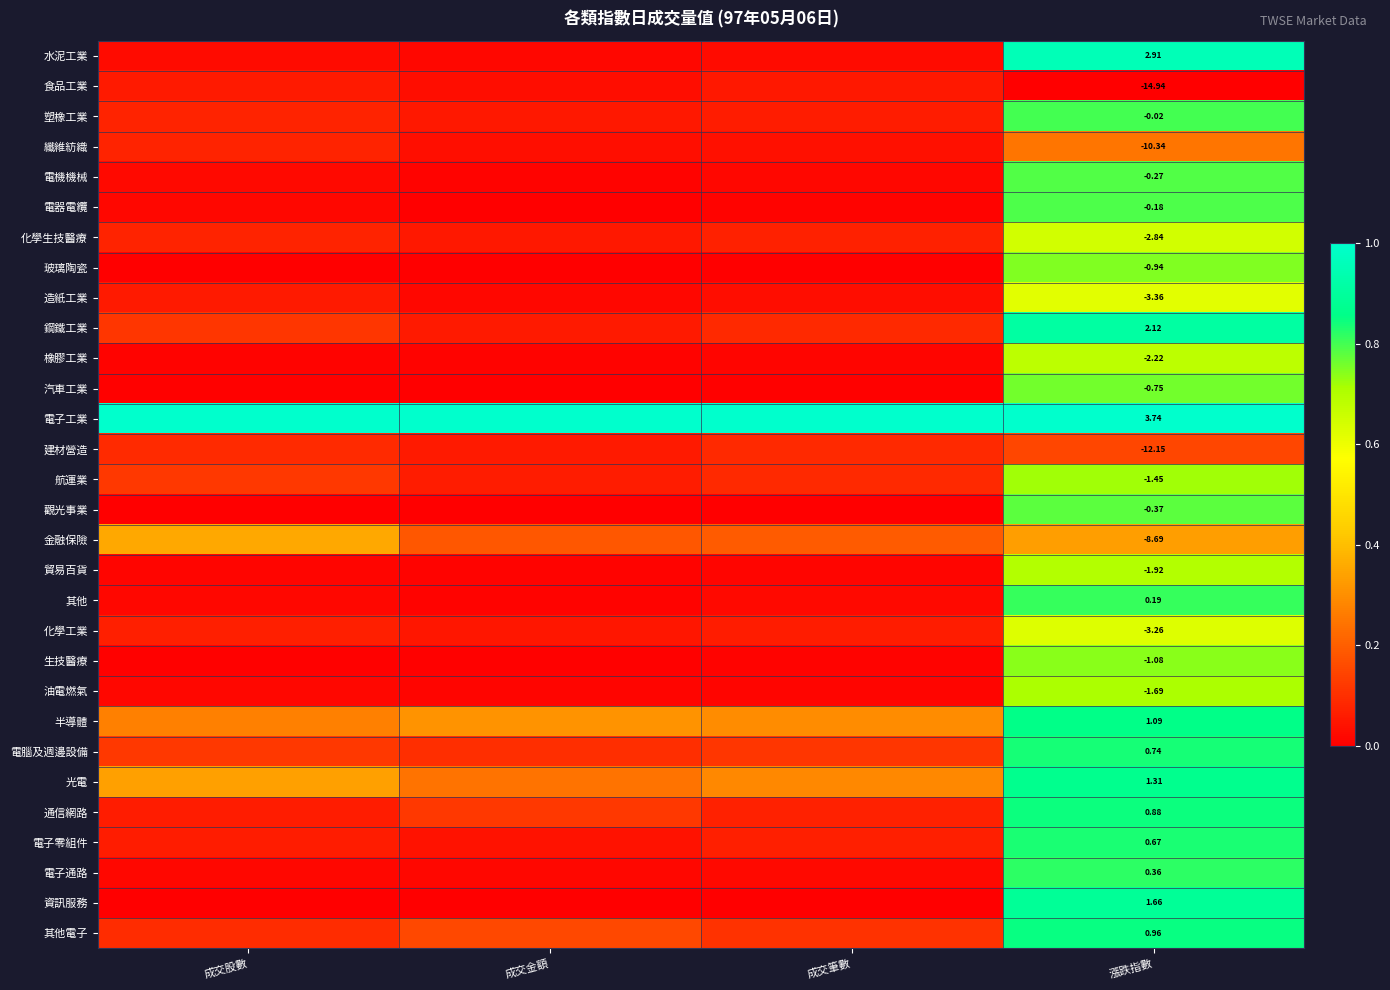

At 漲跌指數, list the series in order from smallest to largest.

食品工業, 建材營造, 纖維紡織, 金融保險, 造紙工業, 化學工業, 化學生技醫療, 橡膠工業, 貿易百貨, 油電燃氣, 航運業, 生技醫療, 玻璃陶瓷, 汽車工業, 觀光事業, 電機機械, 電器電纜, 塑橡工業, 其他, 電子通路, 電子零組件, 電腦及週邊設備, 通信網路, 其他電子, 半導體, 光電, 資訊服務, 鋼鐵工業, 水泥工業, 電子工業